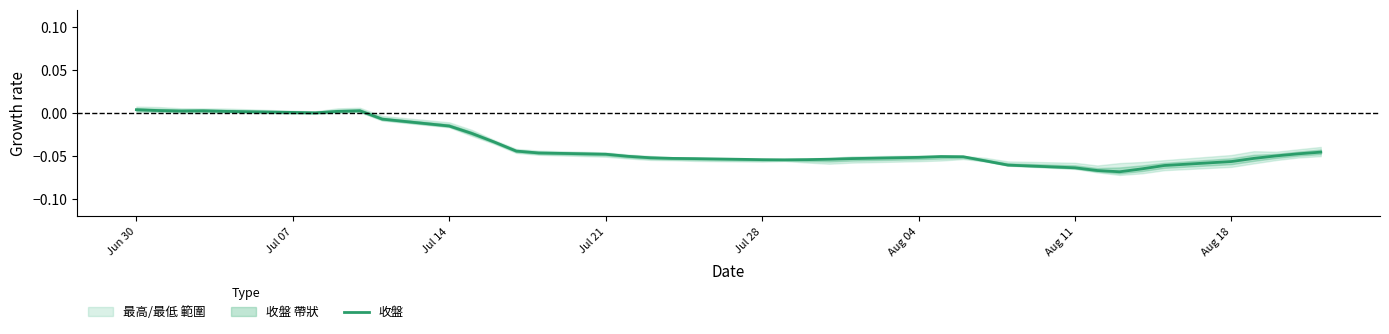

Reading right to left, transcribe all the data shown in this chart.

-0.0	-0.0	-0.0	-0.1	-0.1	-0.1	-0.1	-0.1	-0.1	-0.1	-0.1	-0.1	-0.1	-0.1	-0.1	-0.1	-0.1	-0.1	-0.1	-0.1	-0.1	-0.1	-0.1	-0.1	-0.0	-0.0	-0.0	-0.0	-0.0	-0.0	-0.0	0.0	0.0	0.0	0.0	0.0	0.0	0.0	0.0	0.0